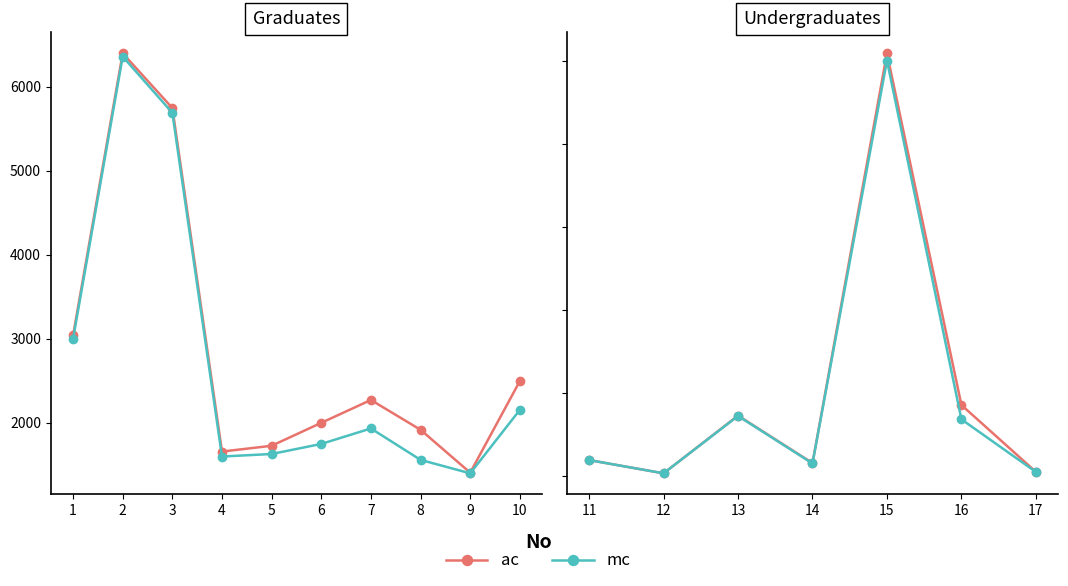

True or false: mc has a value of 3699 at 16.

False